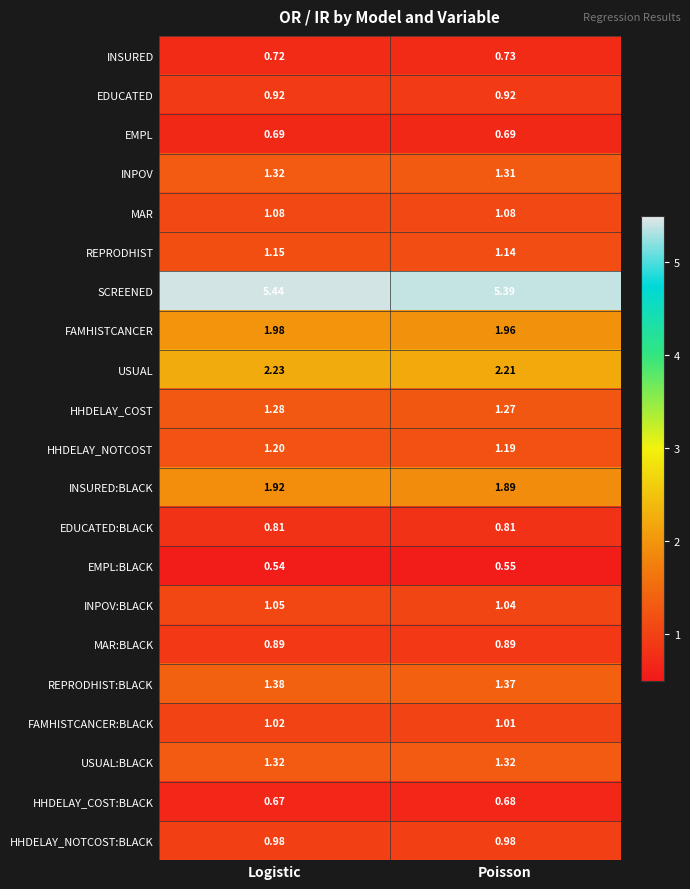

Between Logistic and Poisson, which series saw the biggest shift?

SCREENED